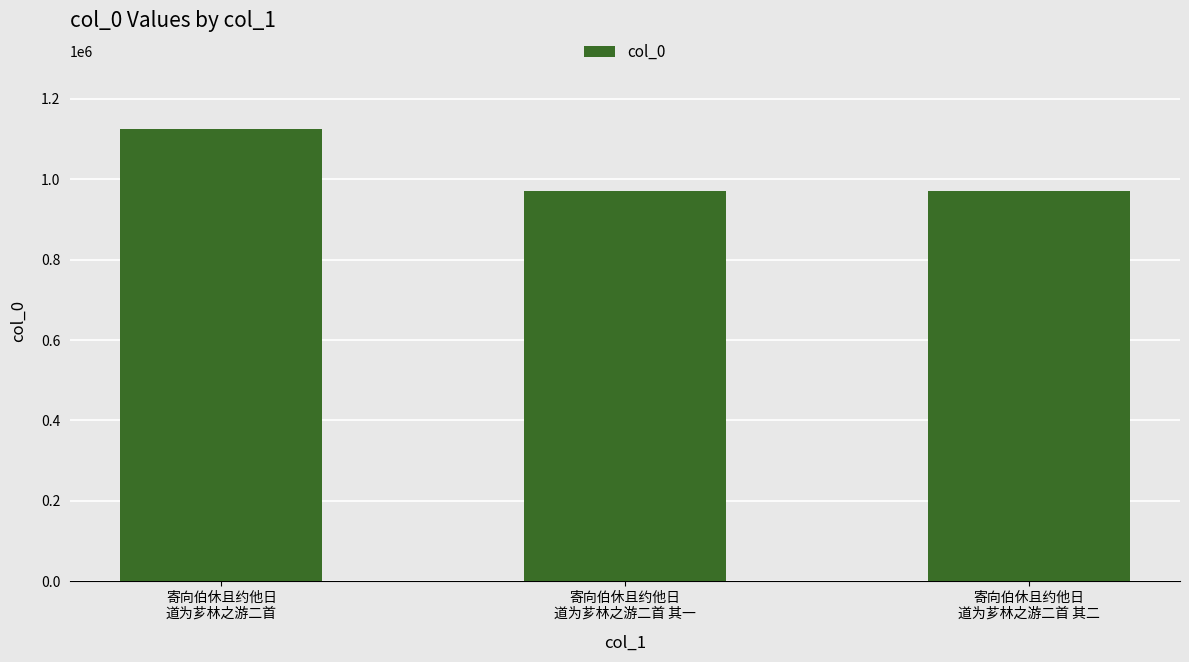

What is the greatest value displayed?

1124028